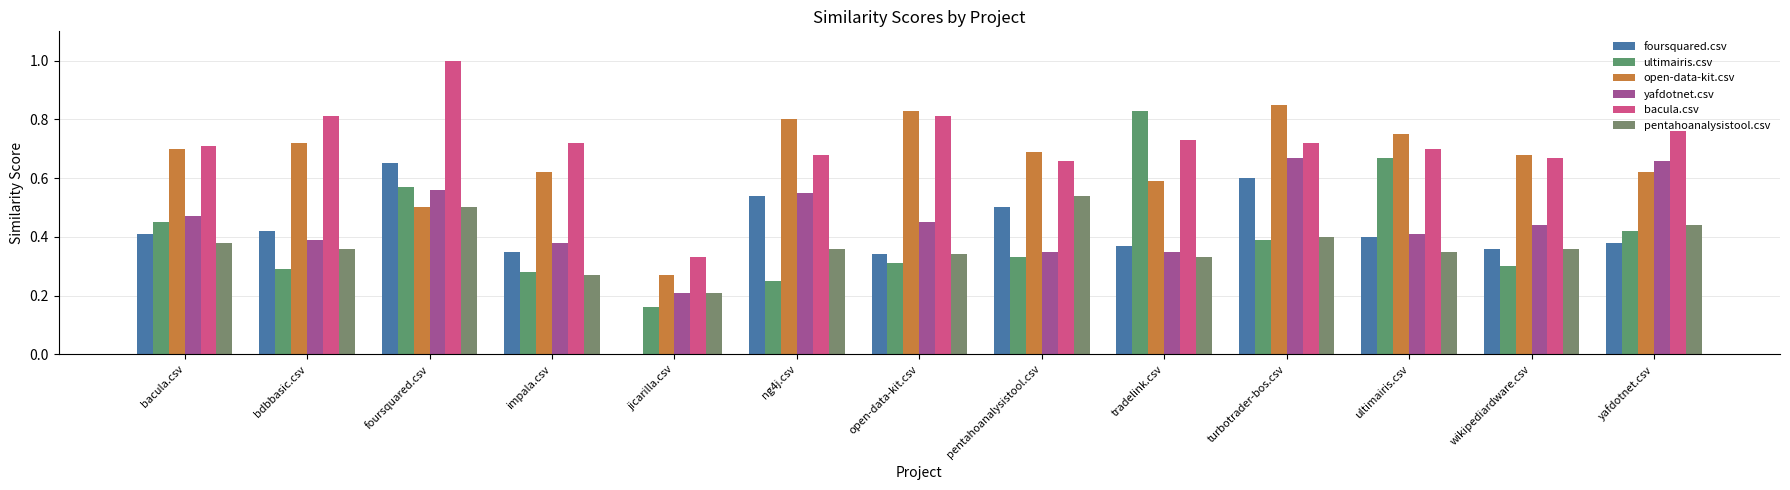

Which series has the largest range (max minus min)?

ultimairis.csv